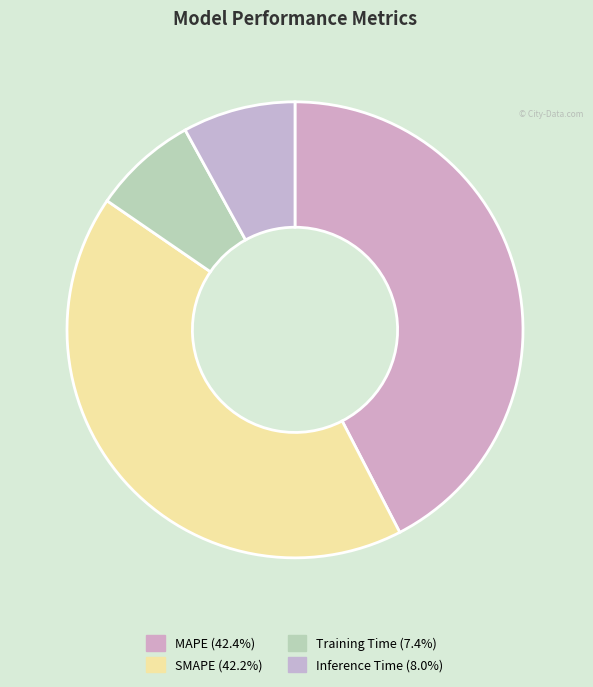

Rank the categories by value from lowest to highest.

Training Time, Inference Time, SMAPE, MAPE